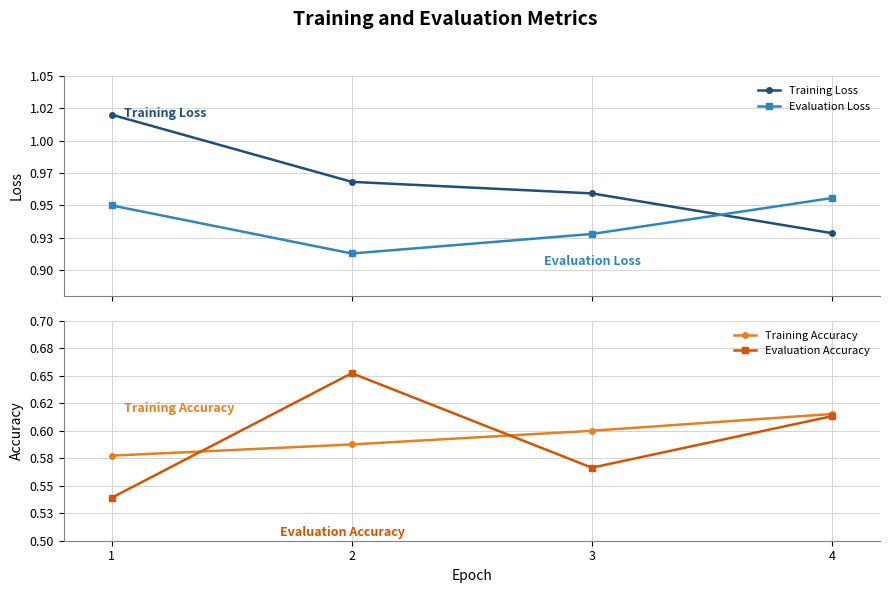

Is it true that Training Loss equals 1.0 at 3?

True